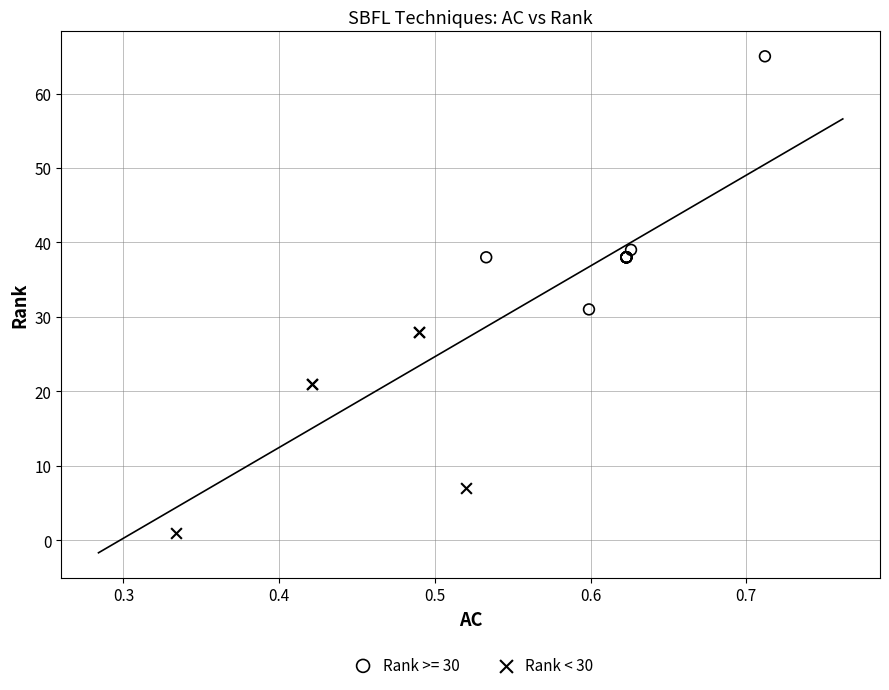

Which series reaches the maximum Y coordinate?

Rank >= 30